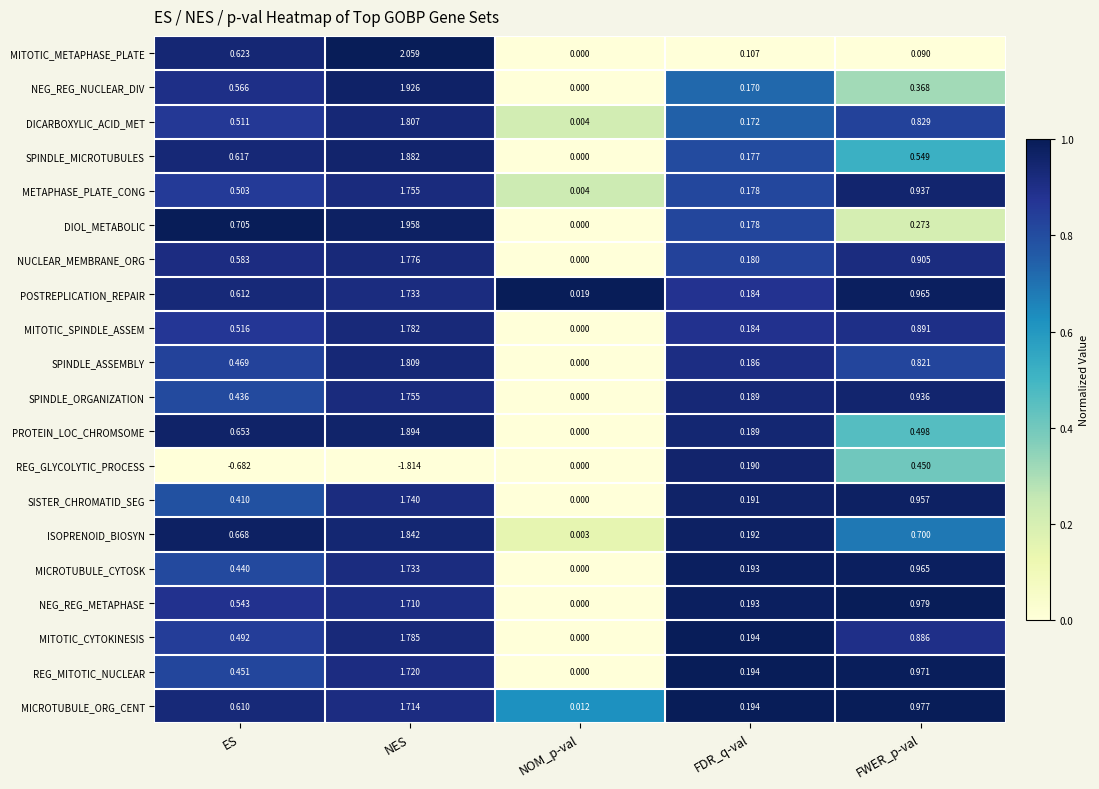

At how many categories does at least one series exceed 0?

5